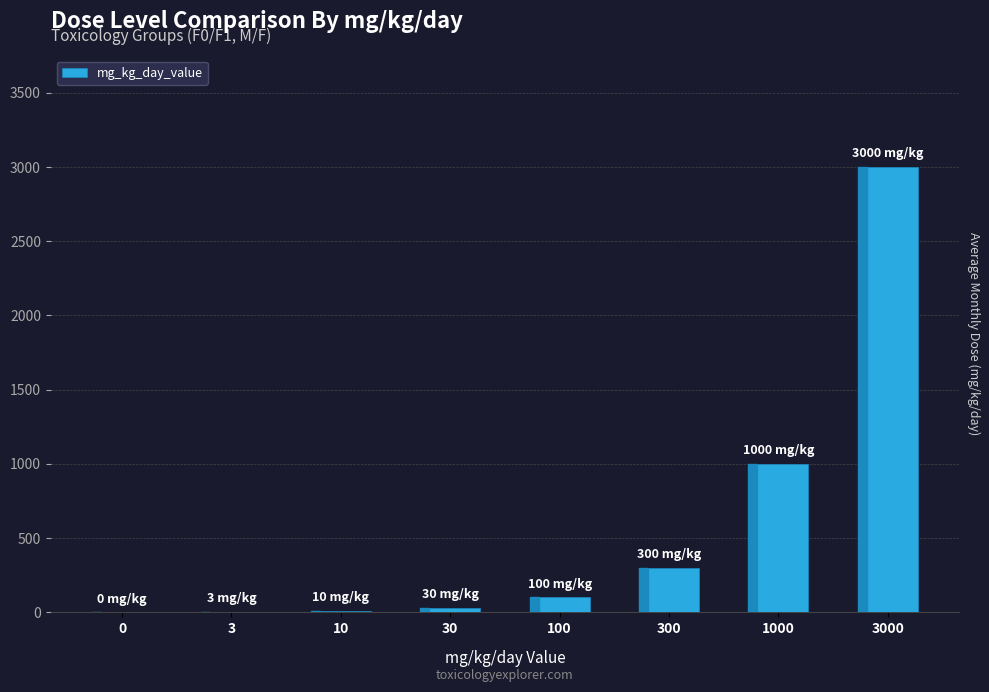

How many categories are shown in the chart?

8